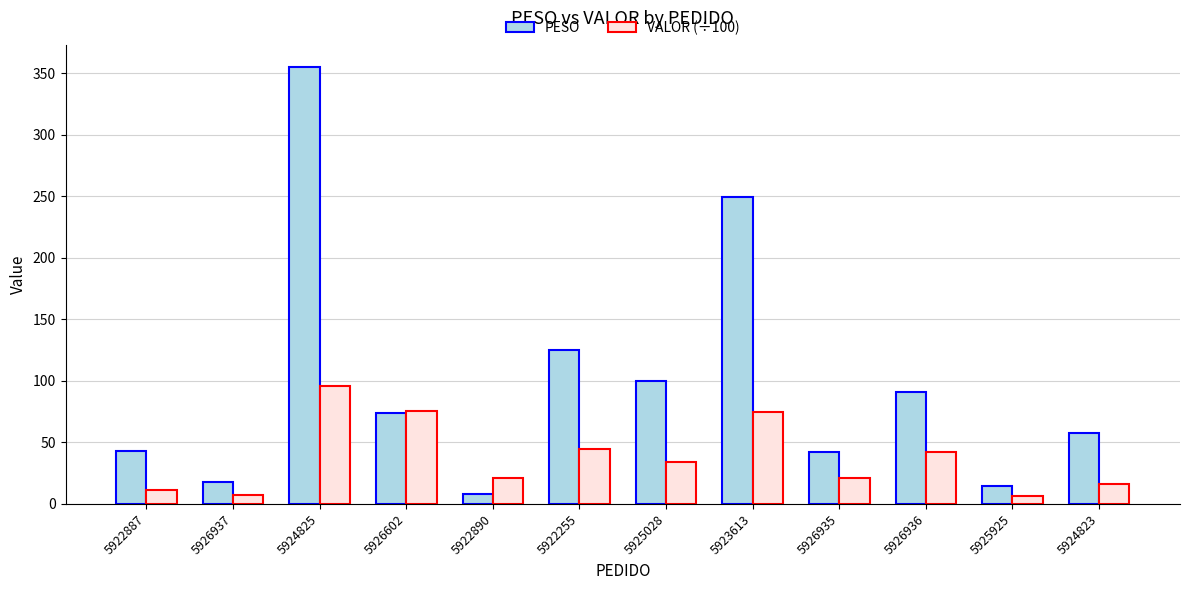

At which category is the sum across all series the highest?

5924825